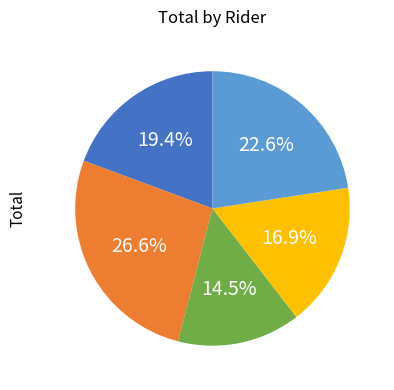

Is there a majority slice in this chart?

No